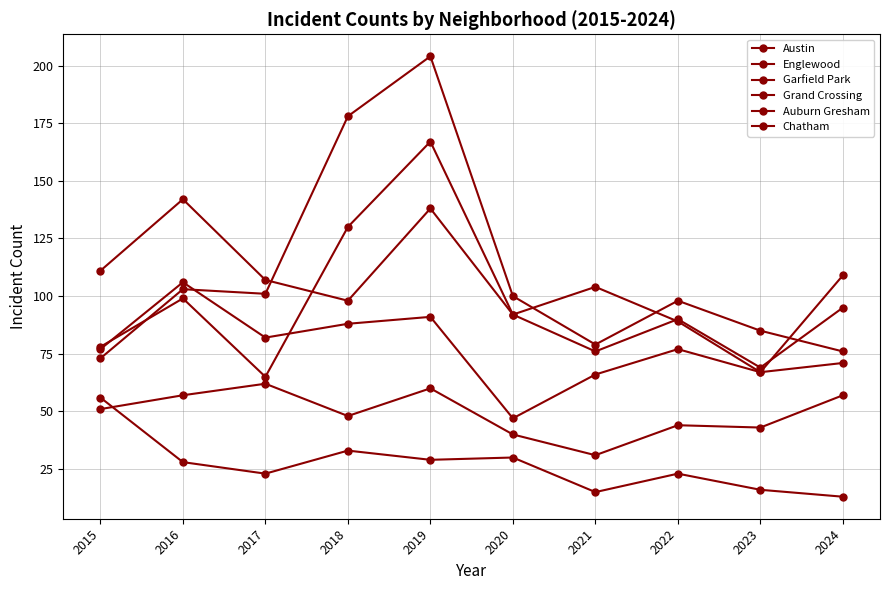

What is the total value across all series at 2022?

421